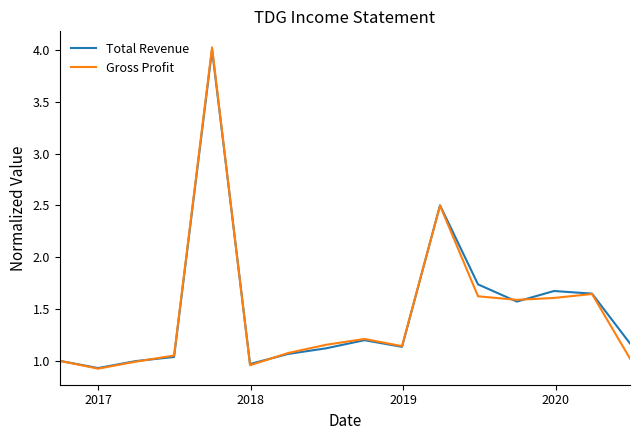

What is the maximum value shown in the chart?

4.0